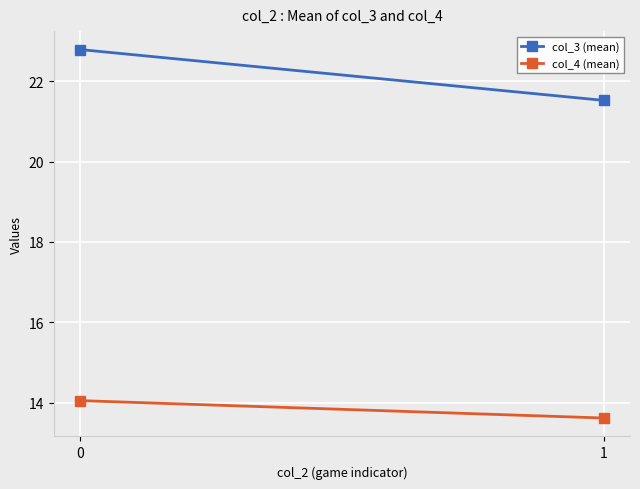

What is the difference between the maximum and minimum values in the col_4 (mean) series?

0.4